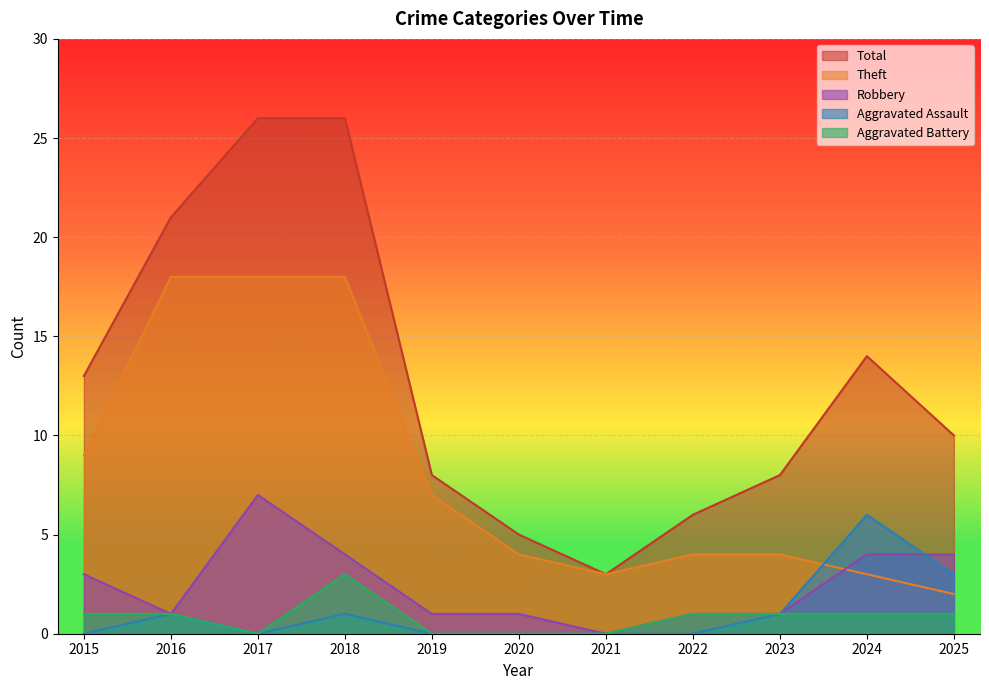

Which series changed the most between 2021 and 2025?

Total